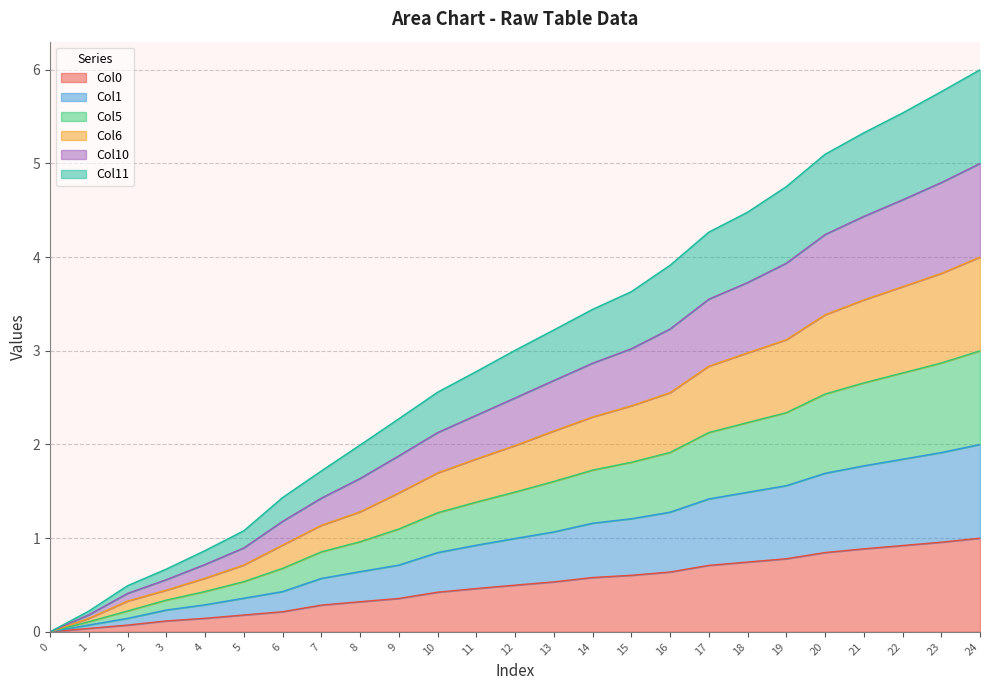

Rank the series by their average value, from lowest to highest.

Col0, Col1, Col11, Col6, Col5, Col10